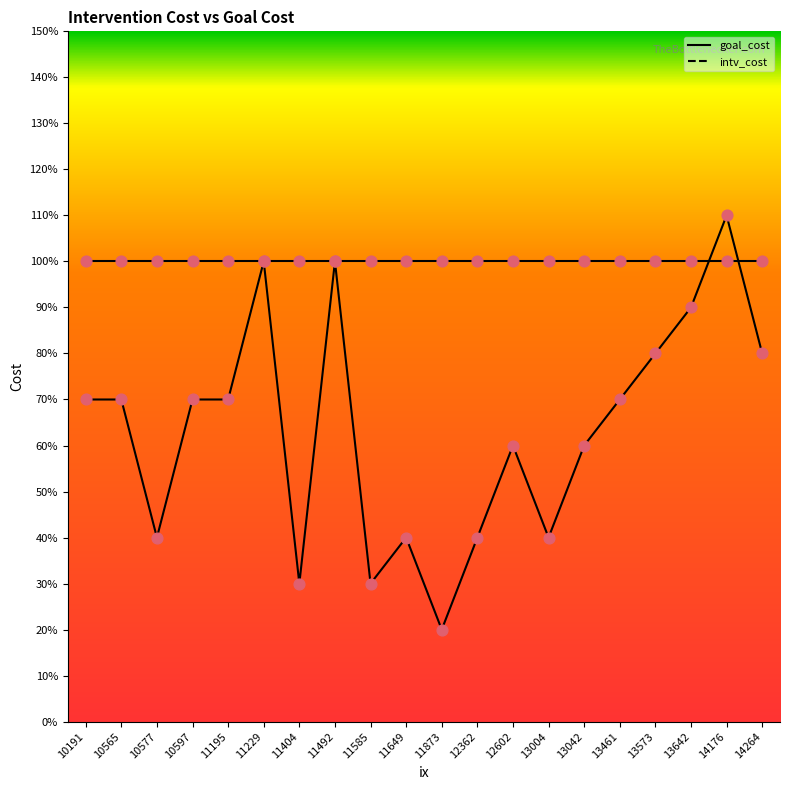

What is the change in value from 12362 to 13042?

+0.2